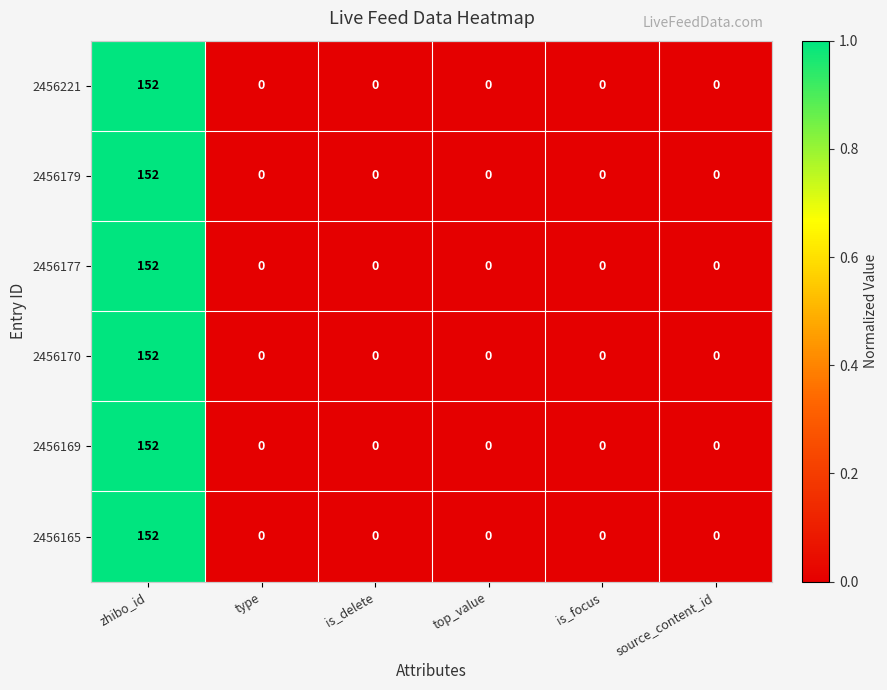

The 2456170 series shows 0 at top_value. True or false?

True